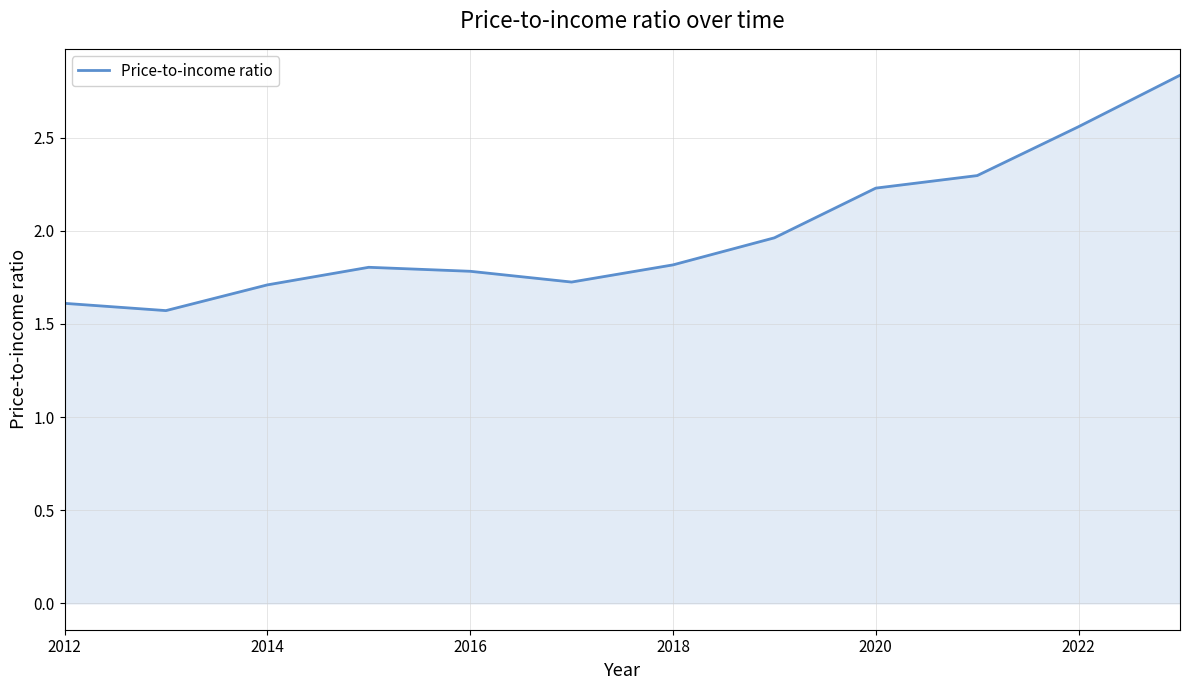

What is the difference between the maximum and minimum values?

1.3